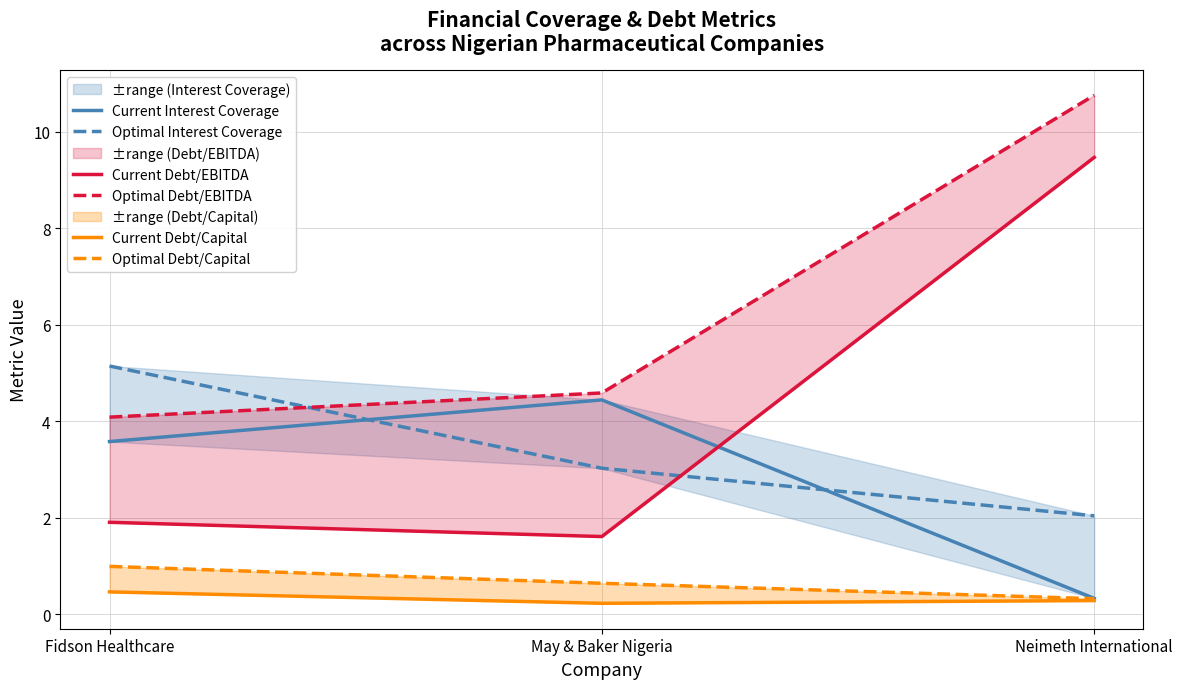

What is the minimum value for Current Interest Coverage?

0.3